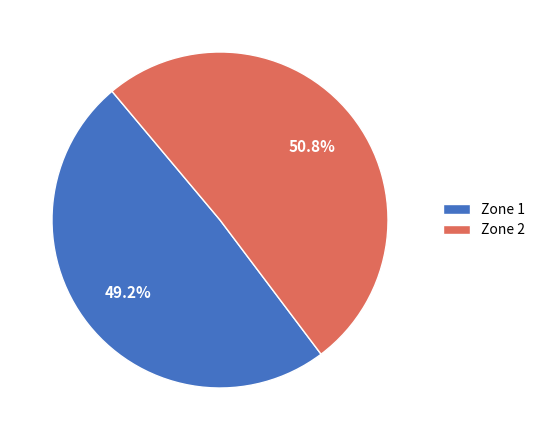

Count the number of slices in the pie.

2